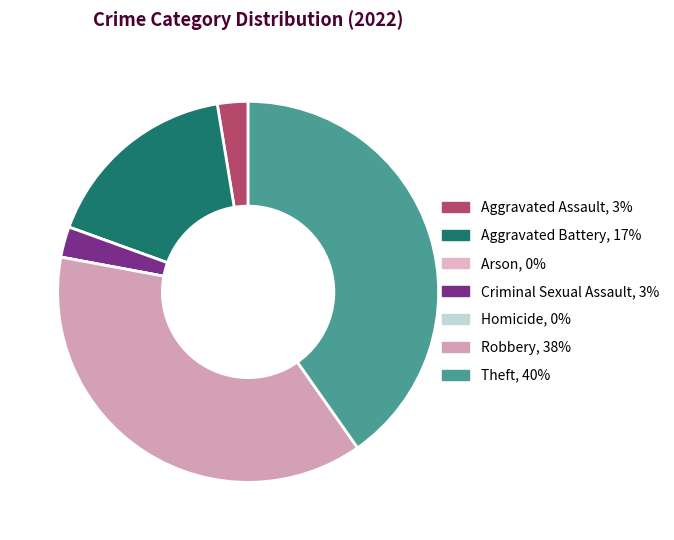

To the nearest percent, what percentage of the pie is Aggravated Assault?

3%